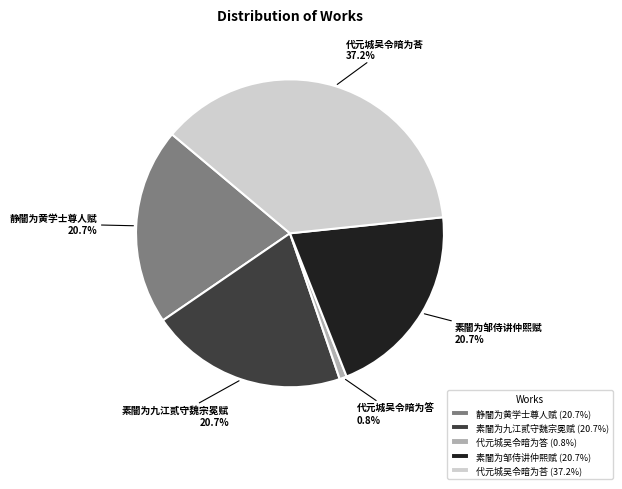

To the nearest percent, what is the difference between the largest and smallest slice percentages?

36%